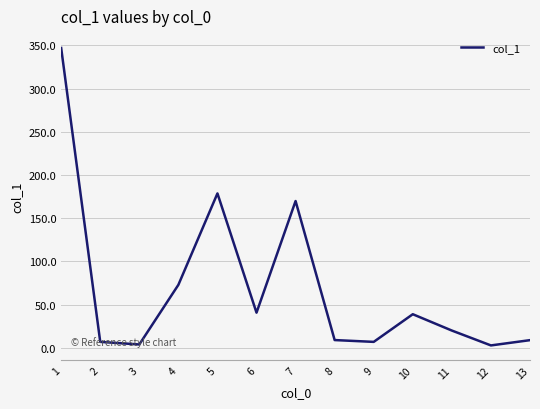

What is the smallest value displayed?

2.8